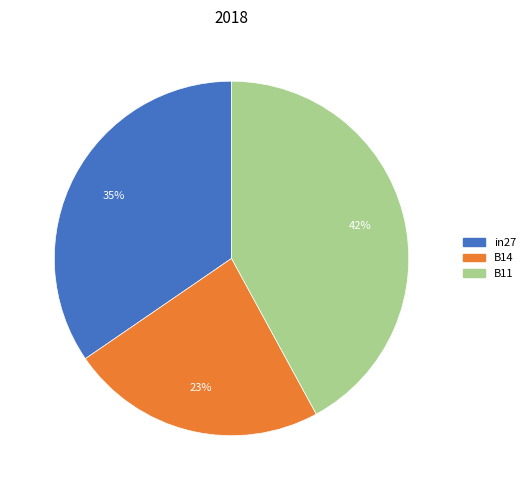

To the nearest percent, what is the combined percentage of B14 and in27?

58%